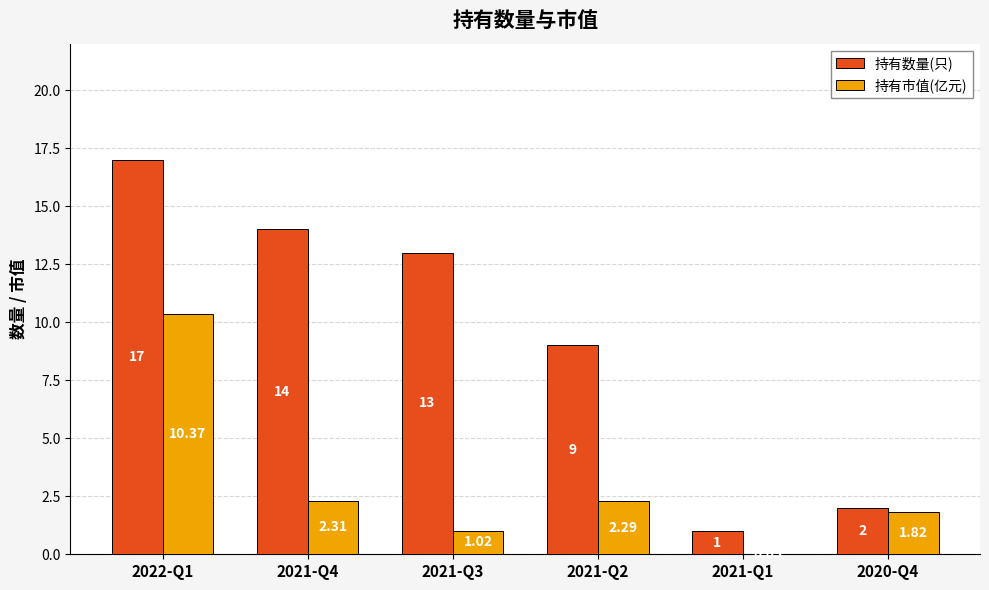

Count the number of data series in this chart.

2